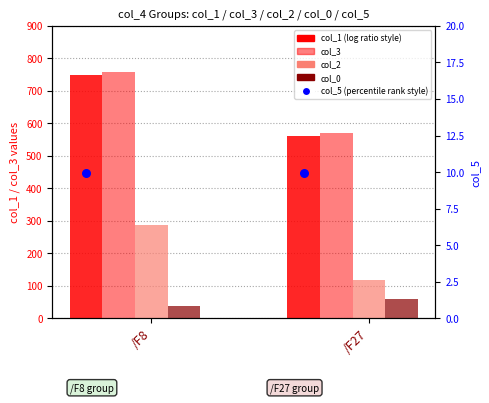

Which series has the largest total across all categories?

col_3